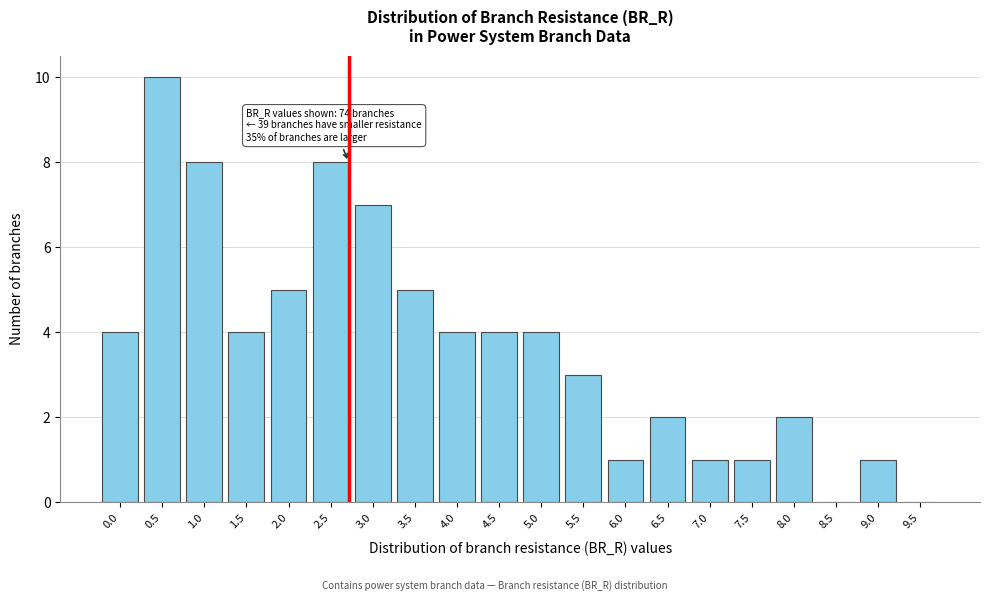

Which label corresponds to the largest value in the chart?

0.5